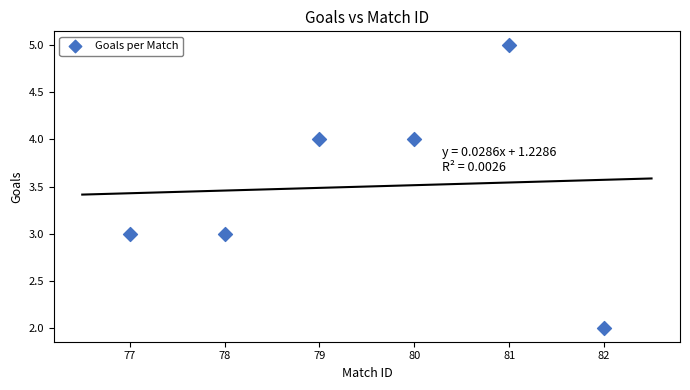

What is the range of X values (max minus min)?

5